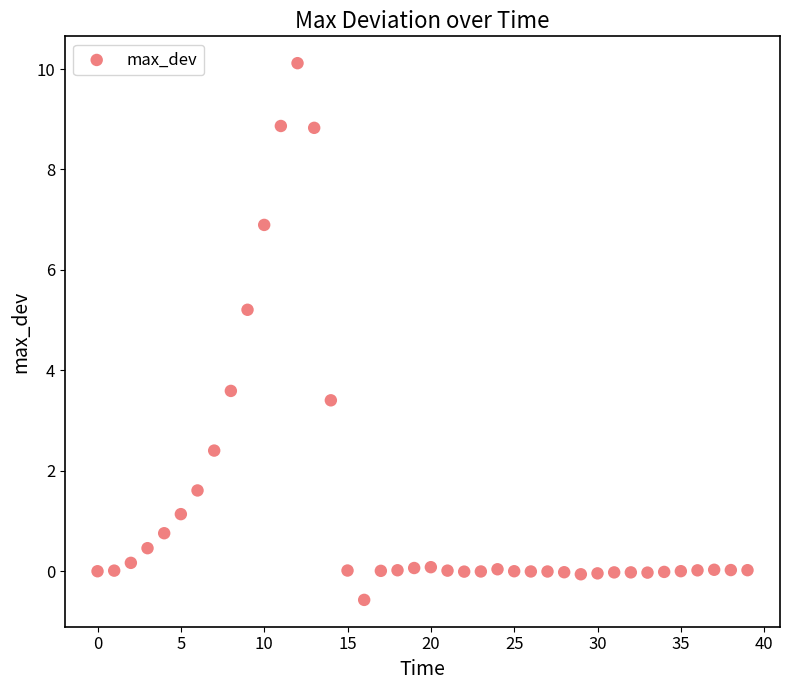

What Y value in the scatter plot is closest to 4?

3.6